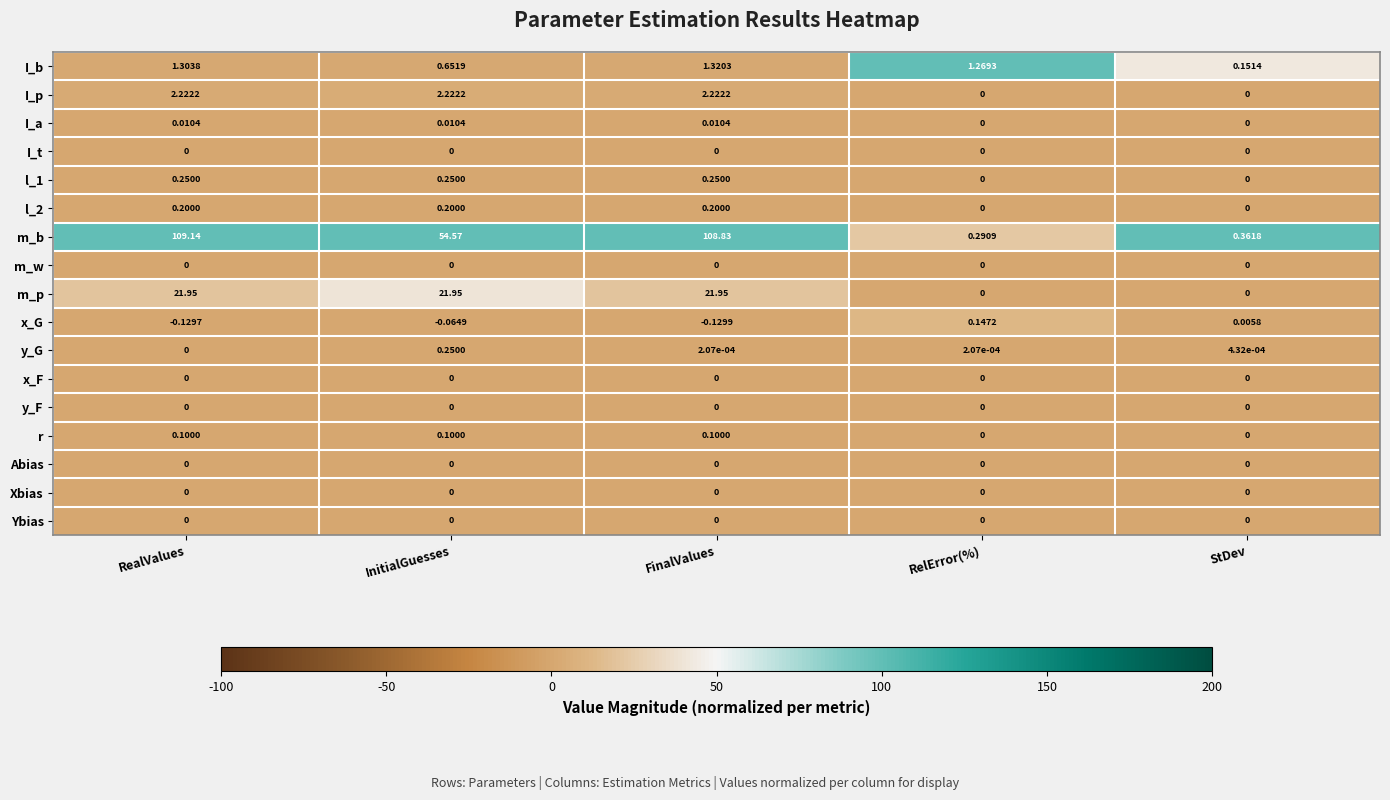

Which series has the widest spread of values?

m_b